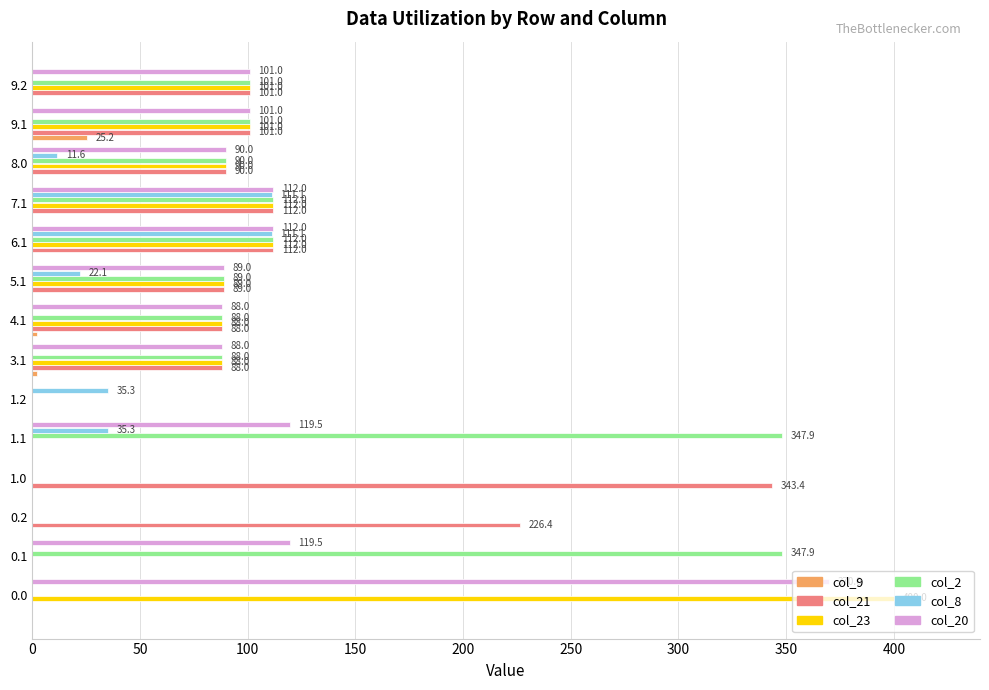

Between 0.2 and 8.0, which series saw the biggest shift?

col_21